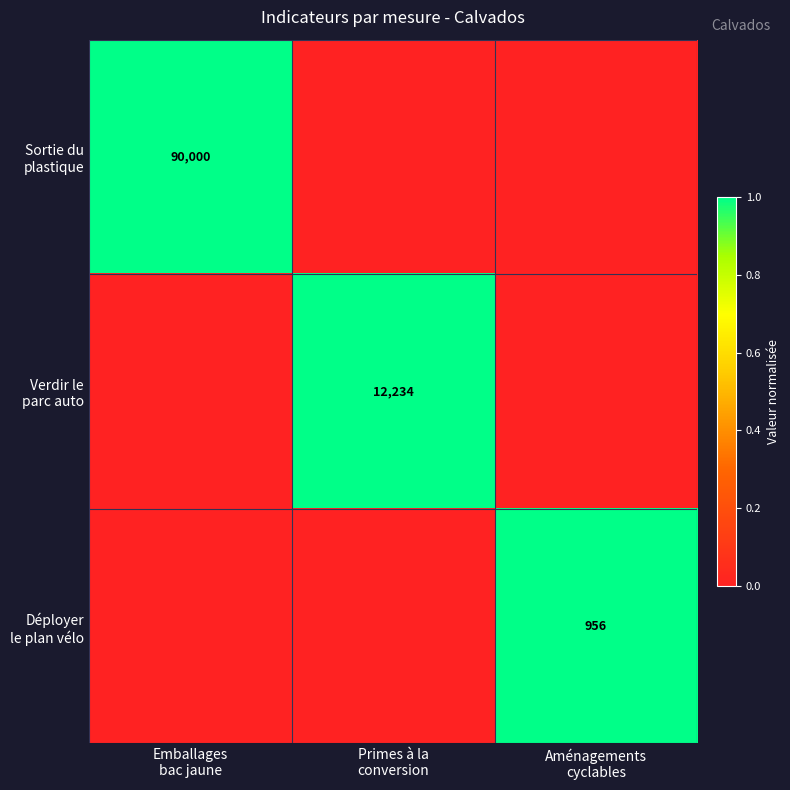

At which category is the sum across all series the highest?

Emballages
bac jaune